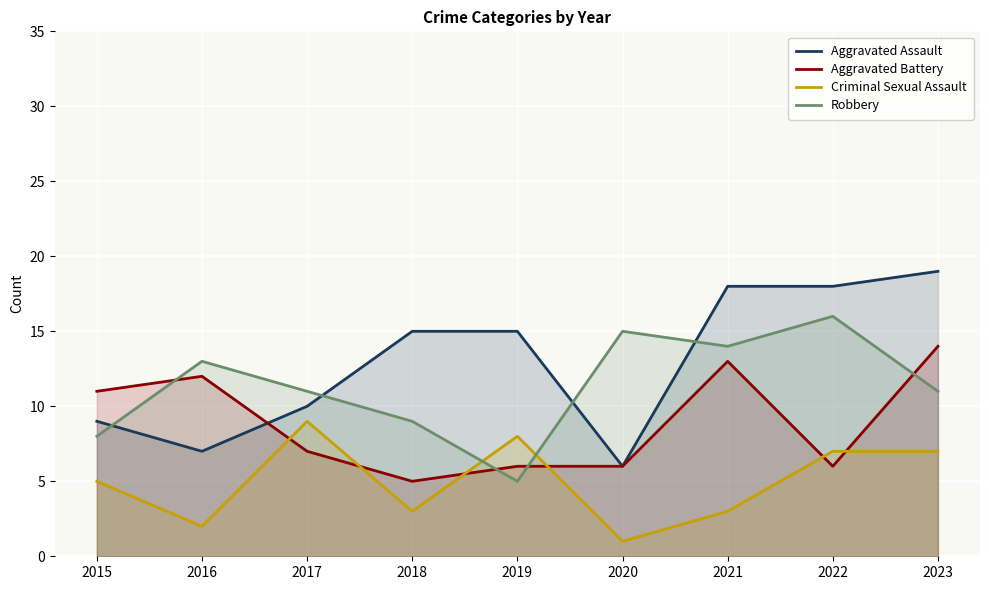

List the series in order of their peak value, highest first.

Aggravated Assault, Robbery, Aggravated Battery, Criminal Sexual Assault